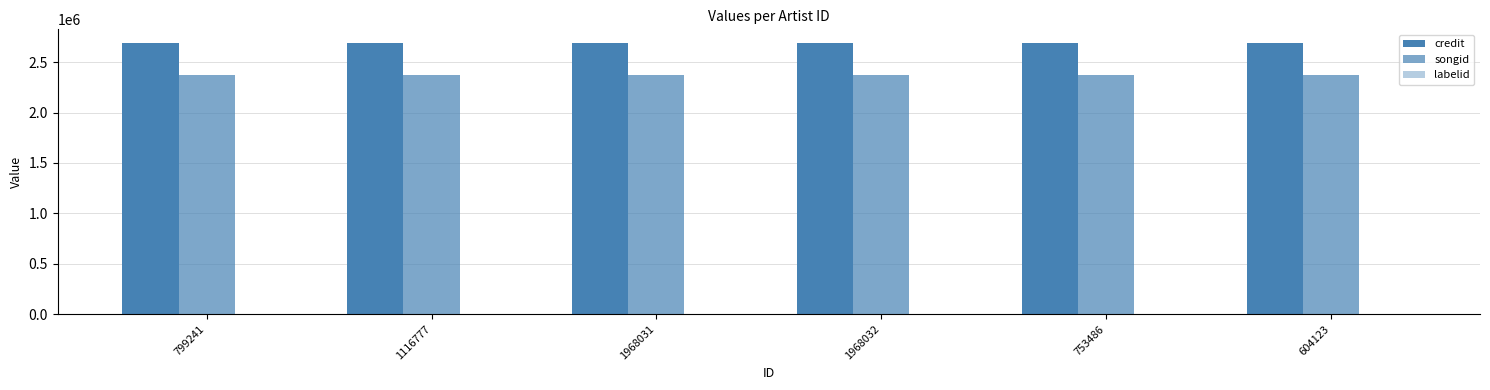

Reading left to right, list all the values displayed in this chart.

credit: 2690716	2690716	2690716	2690716	2690716	2690716
songid: 2372336	2372336	2372336	2372336	2372336	2372336
labelid: 5279	5279	5279	5279	5279	5279